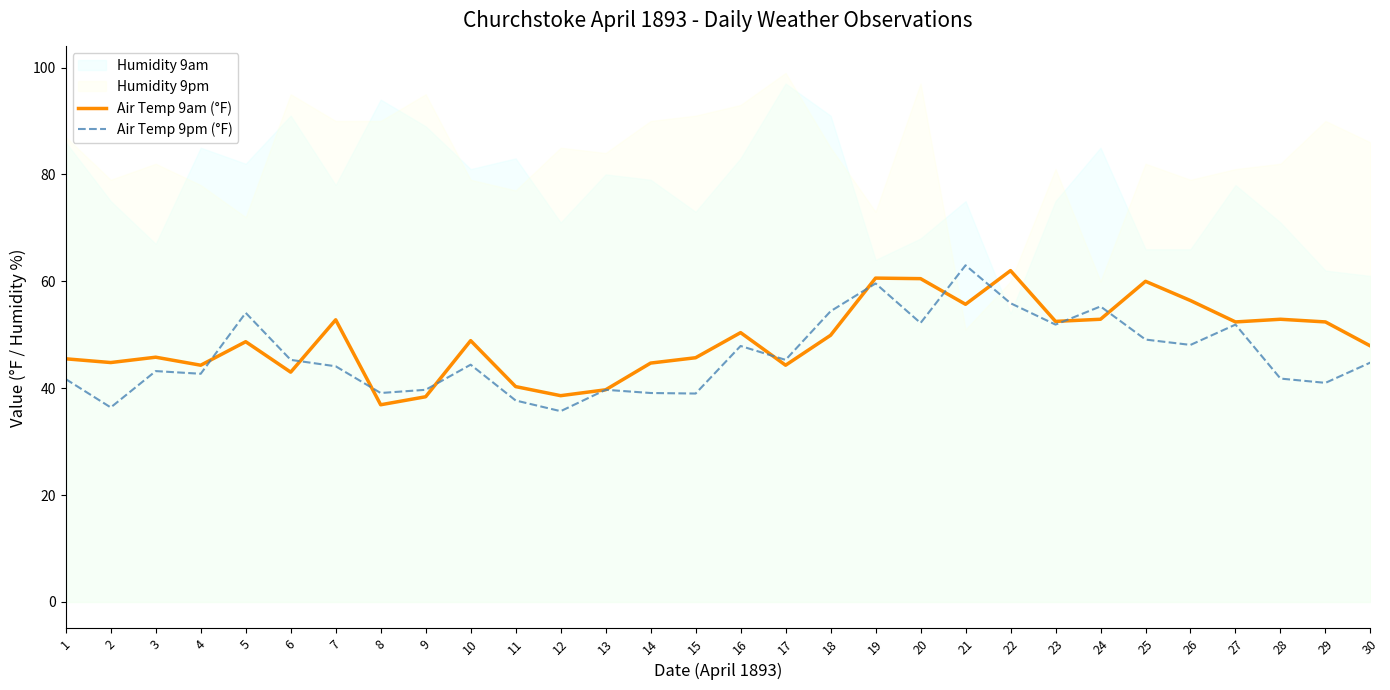

The value of Air Temp 9pm (°F) at 13 is 65.2. True or false?

False